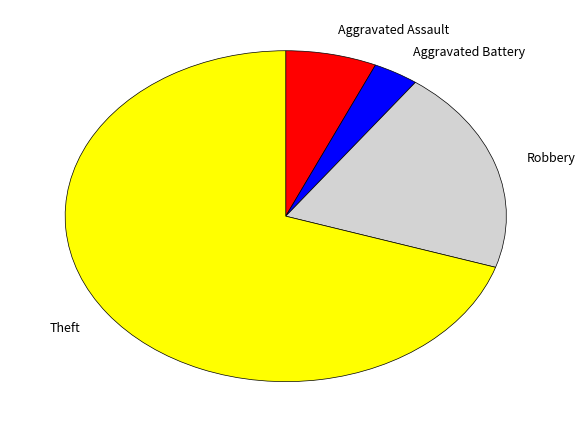

Rank the categories by value from highest to lowest.

Theft, Robbery, Aggravated Assault, Aggravated Battery